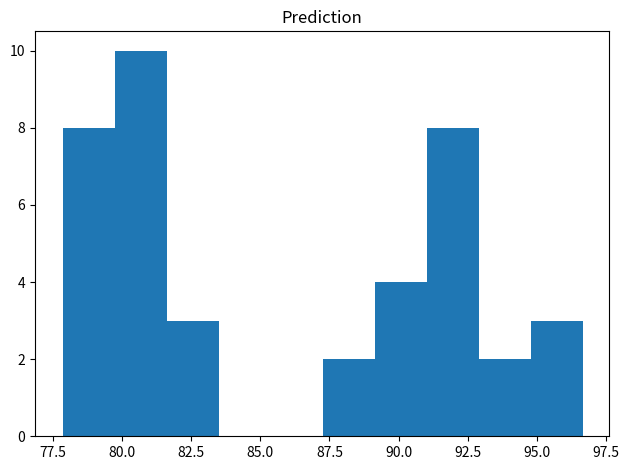

Around what value on the x-axis is the tallest bar? Give the approximate position of its centre, as read against the axis.

80.5